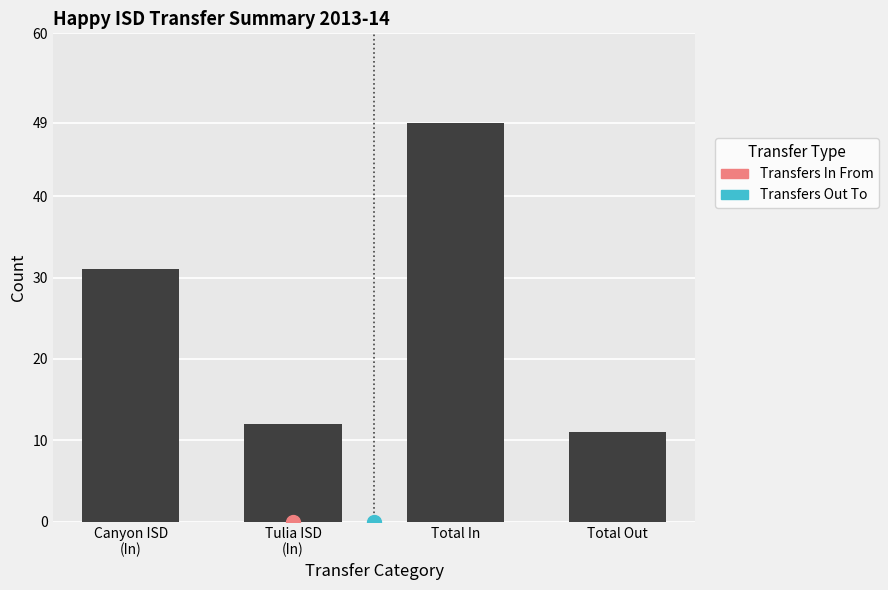

Are the bars horizontal?

No